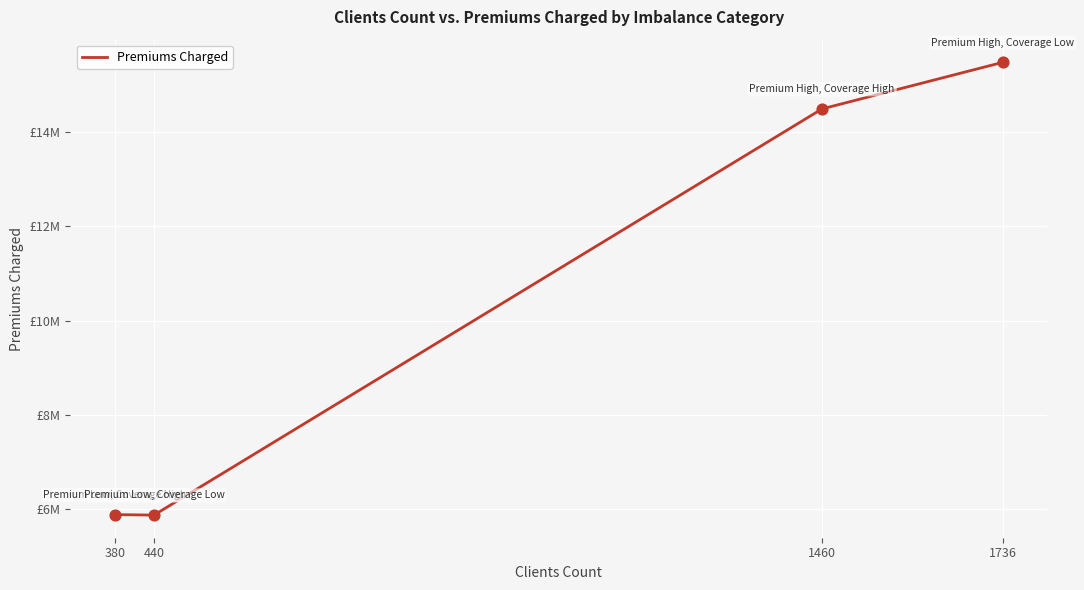

What is the ratio of the value at 1460 to the value at 440?

2.5